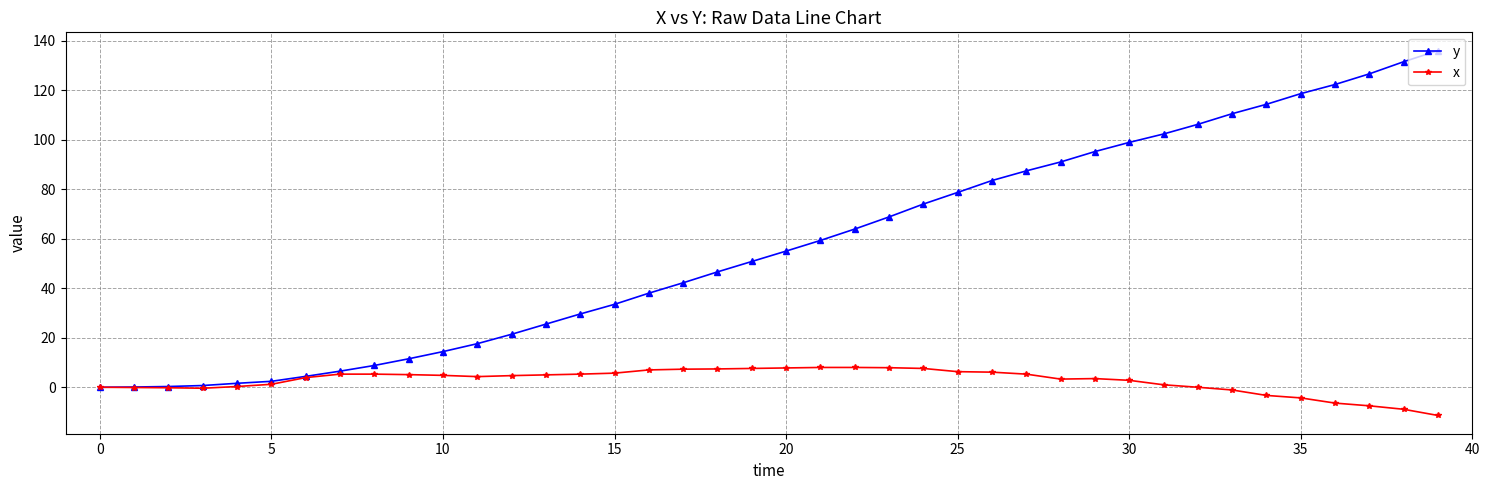

List the series in order of their peak value, highest first.

y, x